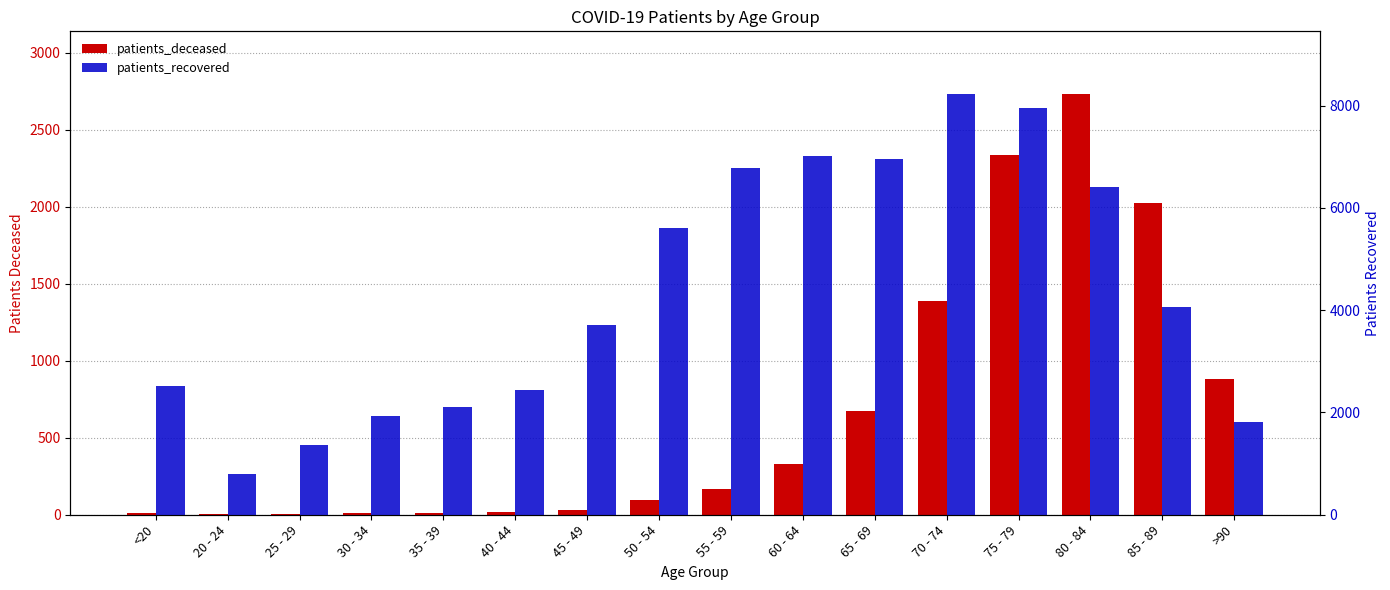

Which series has the largest total across all categories?

patients_recovered